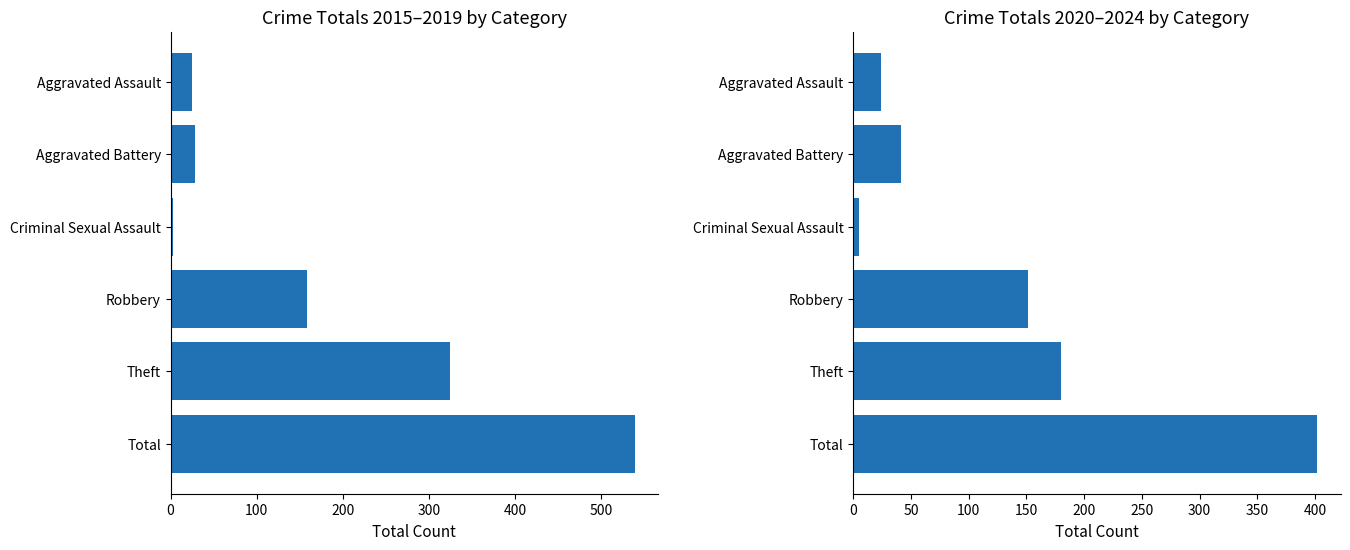

What is the spread (max minus min) of values at Theft?

145